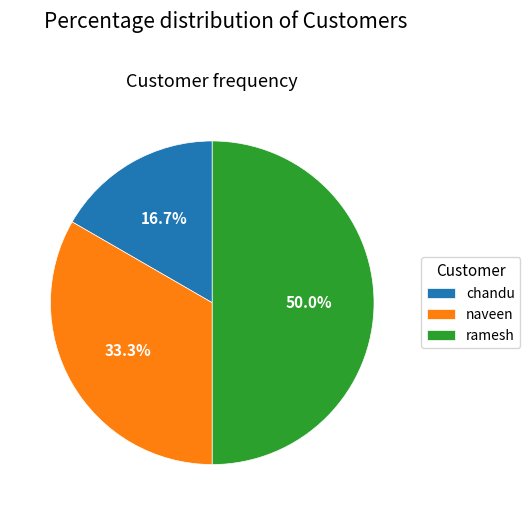

Which slice is the smallest?

chandu